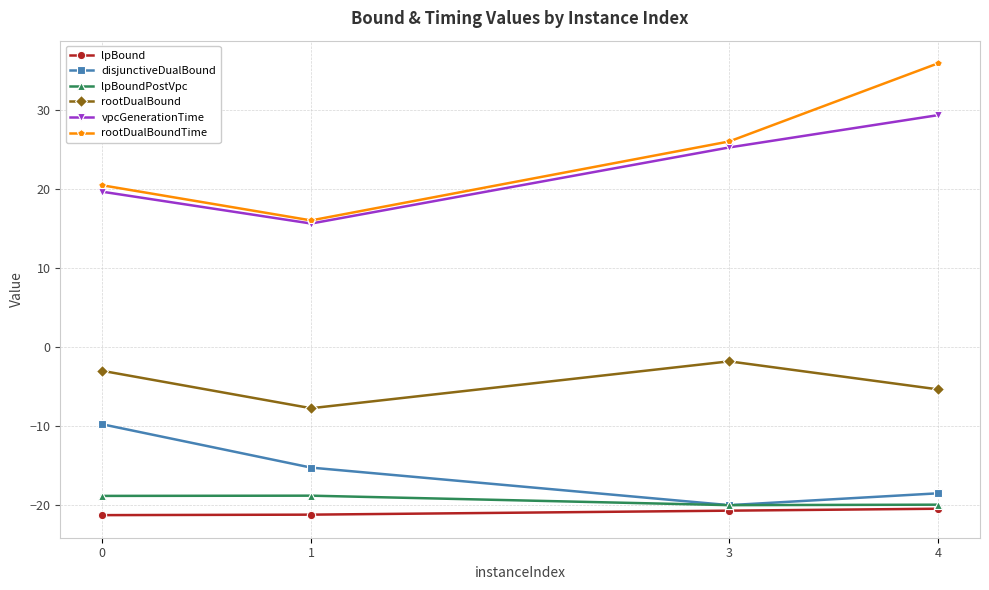

Which series changed the most between 0 and 1?

disjunctiveDualBound